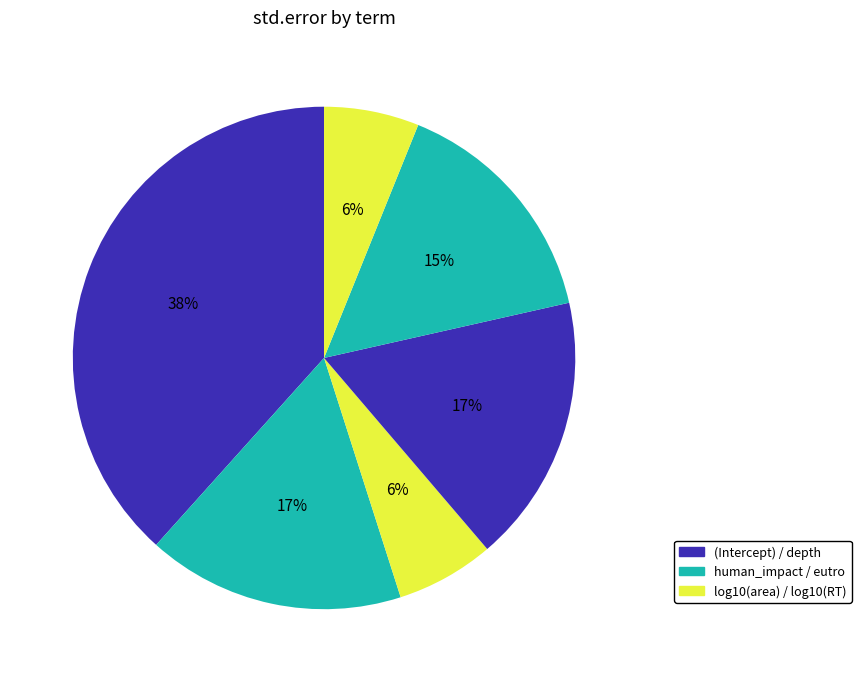

How many segments does this pie chart have?

6